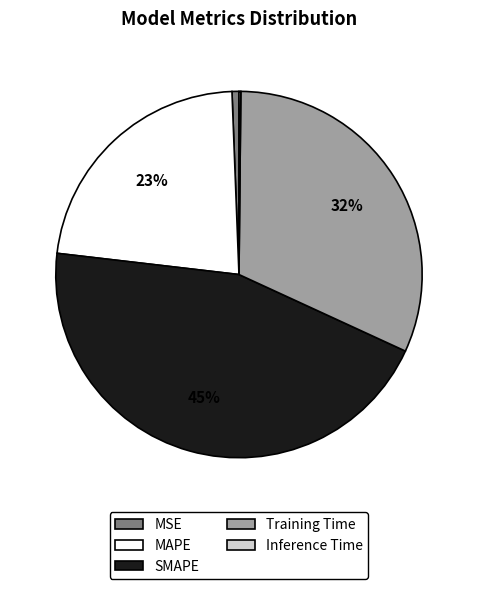

True or false: MAPE accounts for 23% of the total.

True